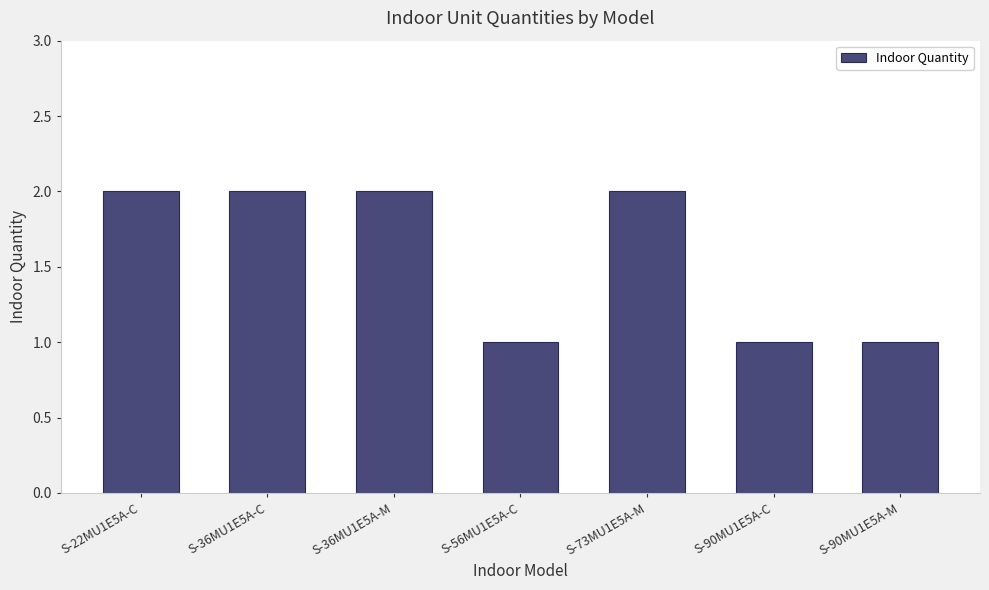

How many values are below 2?

3